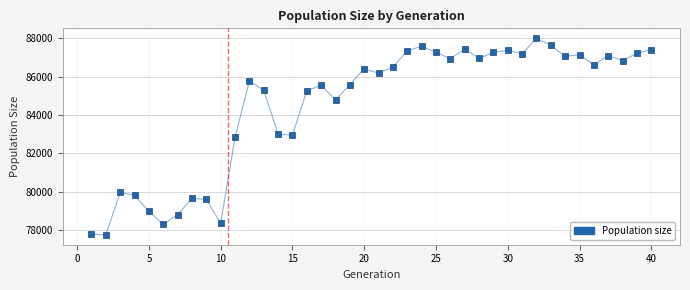

What is the range of Y values (max minus min)?

10261